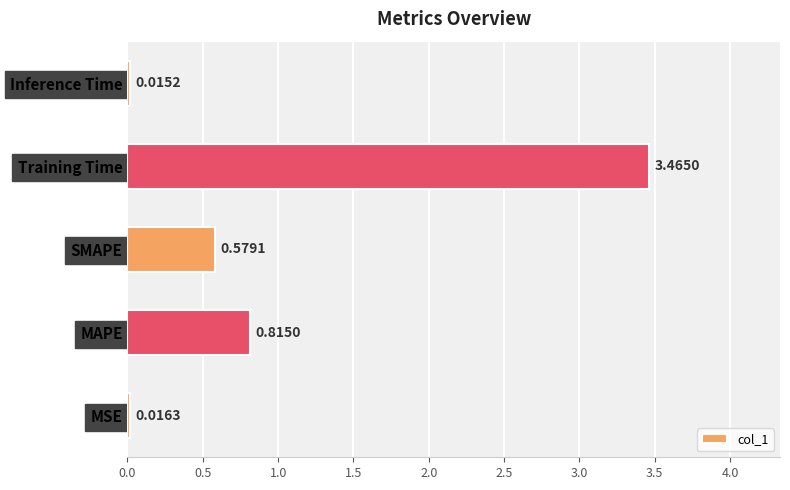

At which label is the value closest to 1?

MAPE